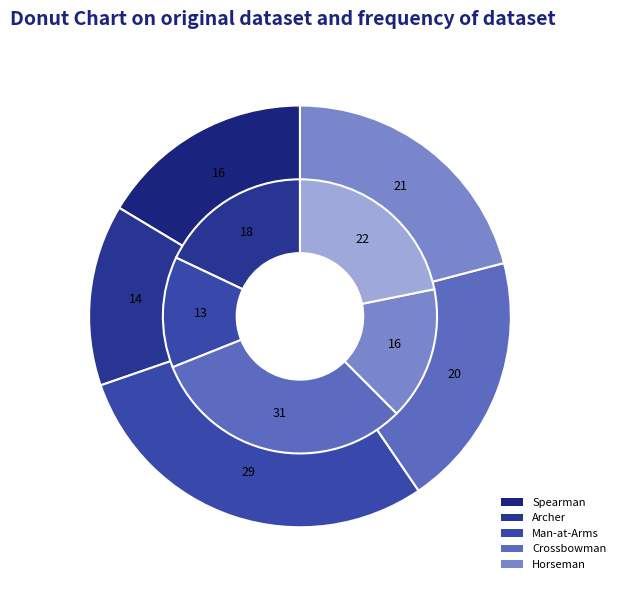

Does any single category account for the majority?

No